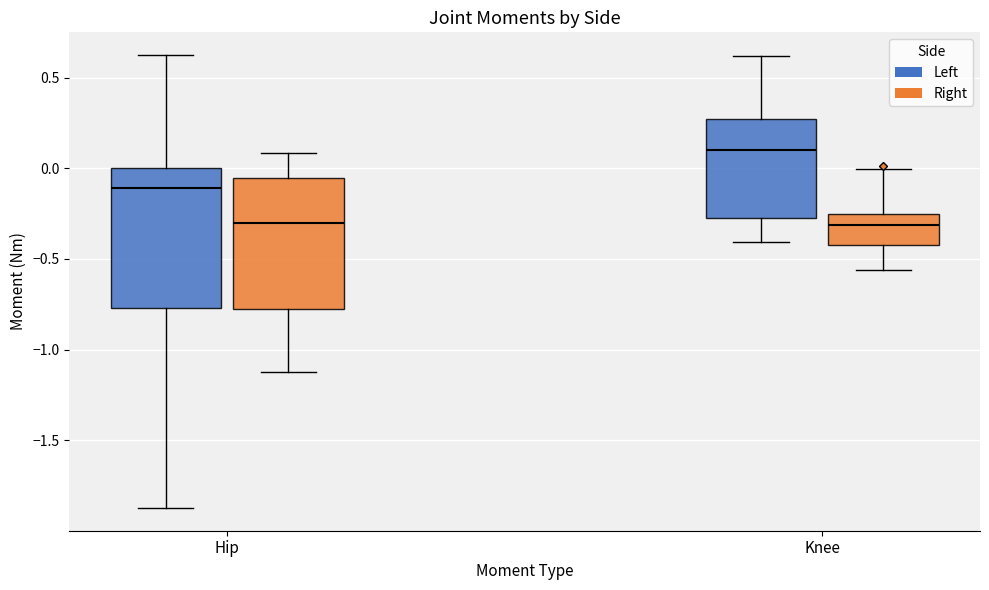

Where is the upper edge of the box for Knee (Left) on the y-axis? The values are not printed on the chart, so give them approximately, as read against the axis.

0.25